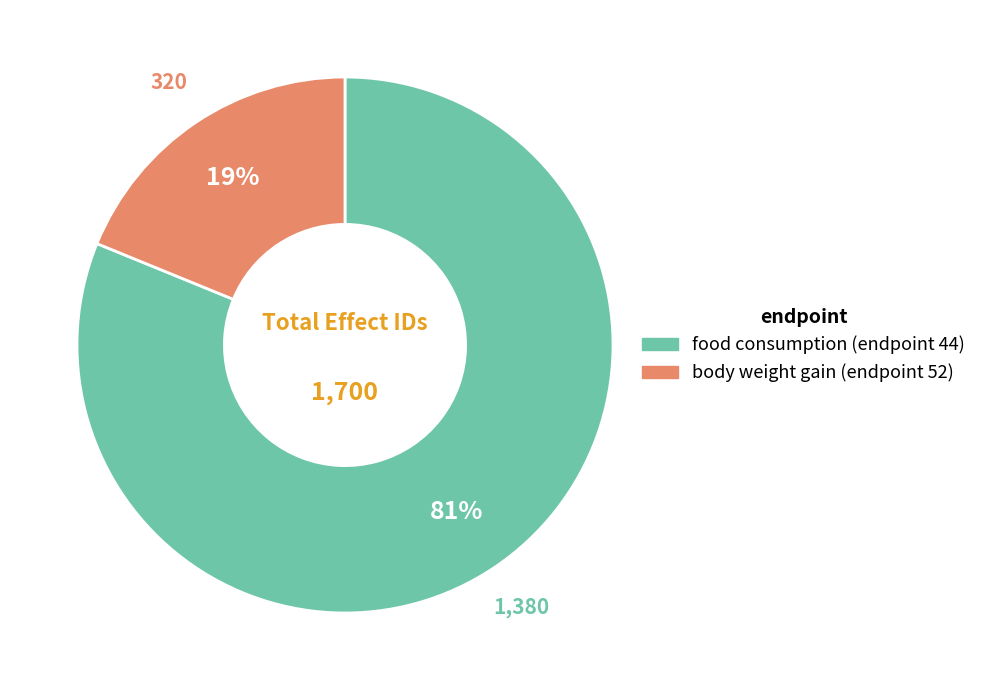

Does body weight gain (endpoint 52) represent more than half of the total?

No